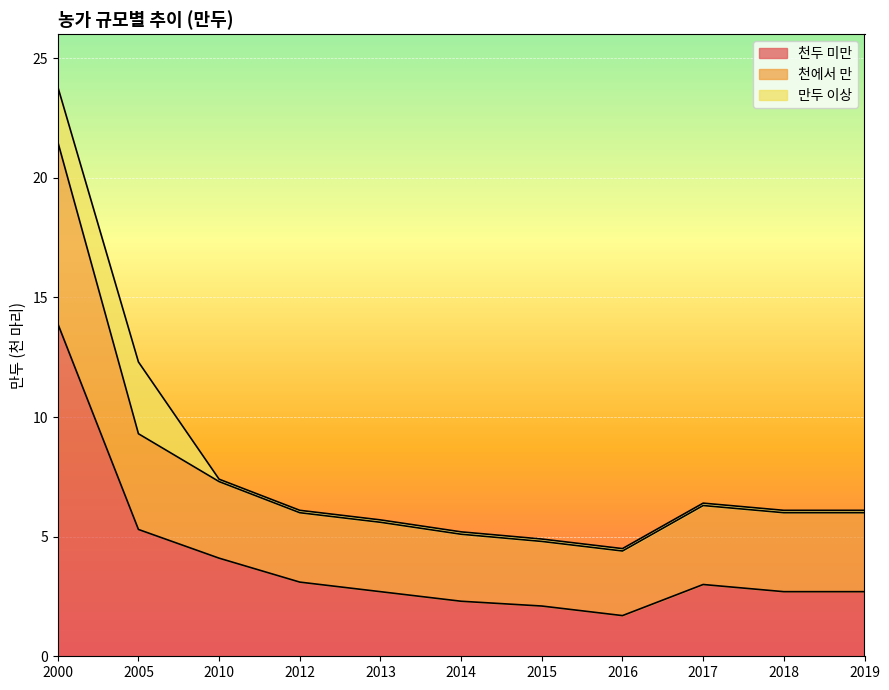

Does the chart display data point markers on the line(s)?

No